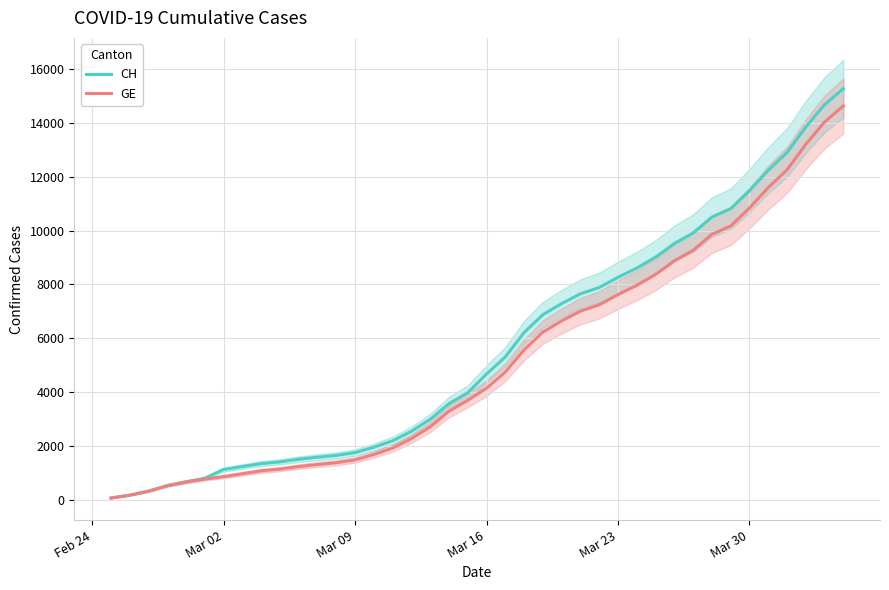

True or false: CH and GE cross at least once.

False